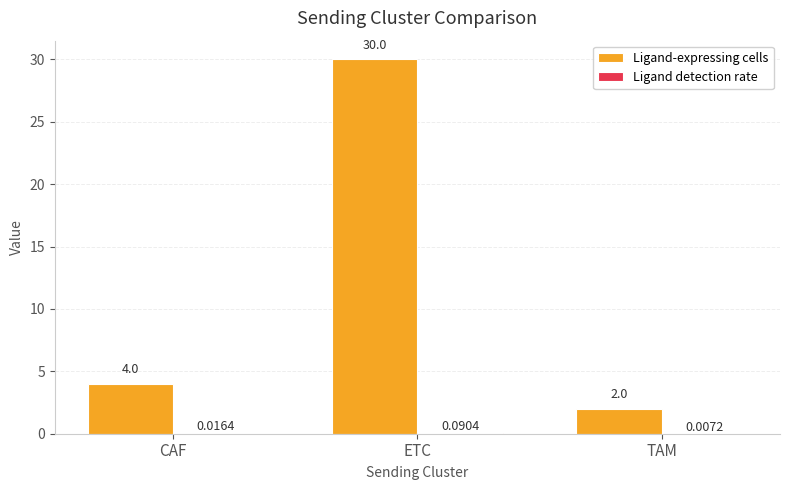

At which category does the chart reach its peak across all series?

ETC